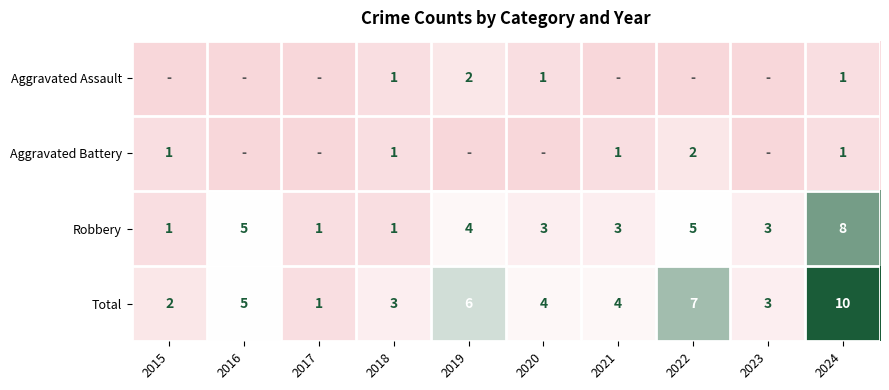

What is the difference between the second highest and minimum values in the Total series?

6